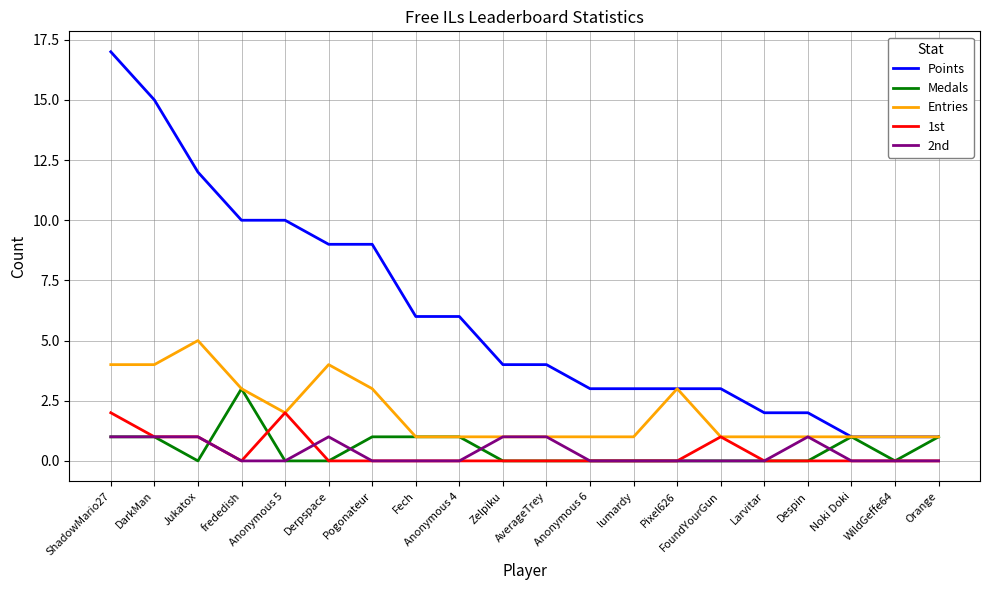

True or false: Medals and 2nd cross at least once.

True